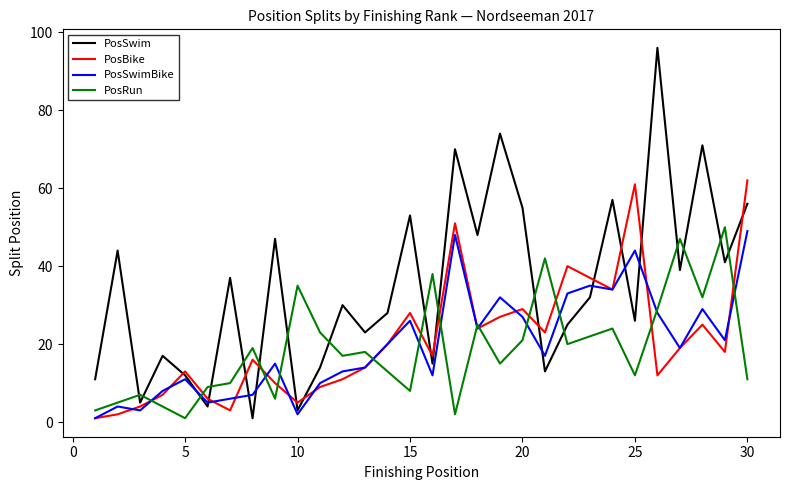

Which series has the largest total across all categories?

PosSwim